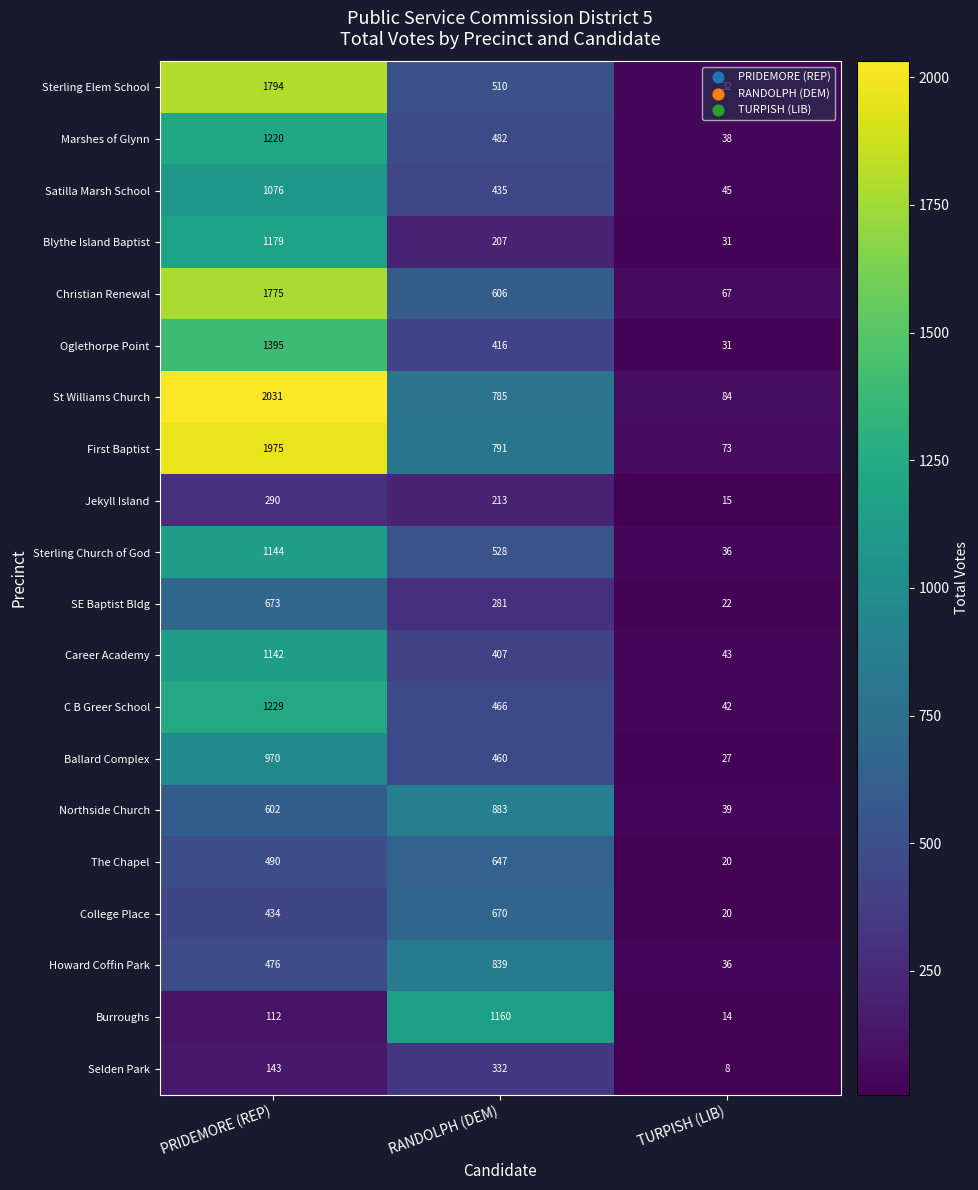

What value does the Ballard Complex series have at RANDOLPH (DEM), to the nearest 10?

460